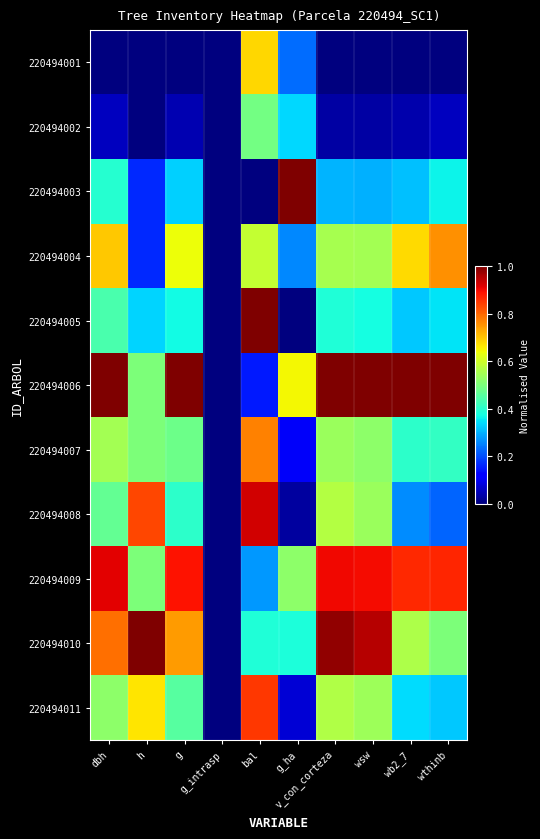

At which category does the chart reach its minimum across all series?

dbh